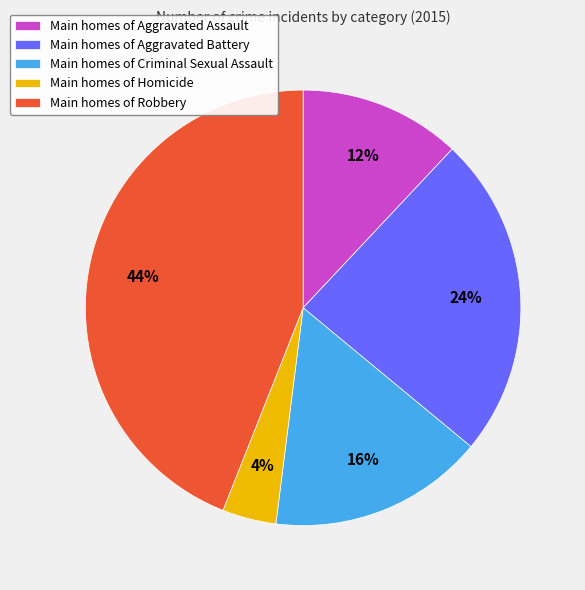

Between Main homes of Criminal Sexual Assault and Main homes of Homicide, which is larger?

Main homes of Criminal Sexual Assault